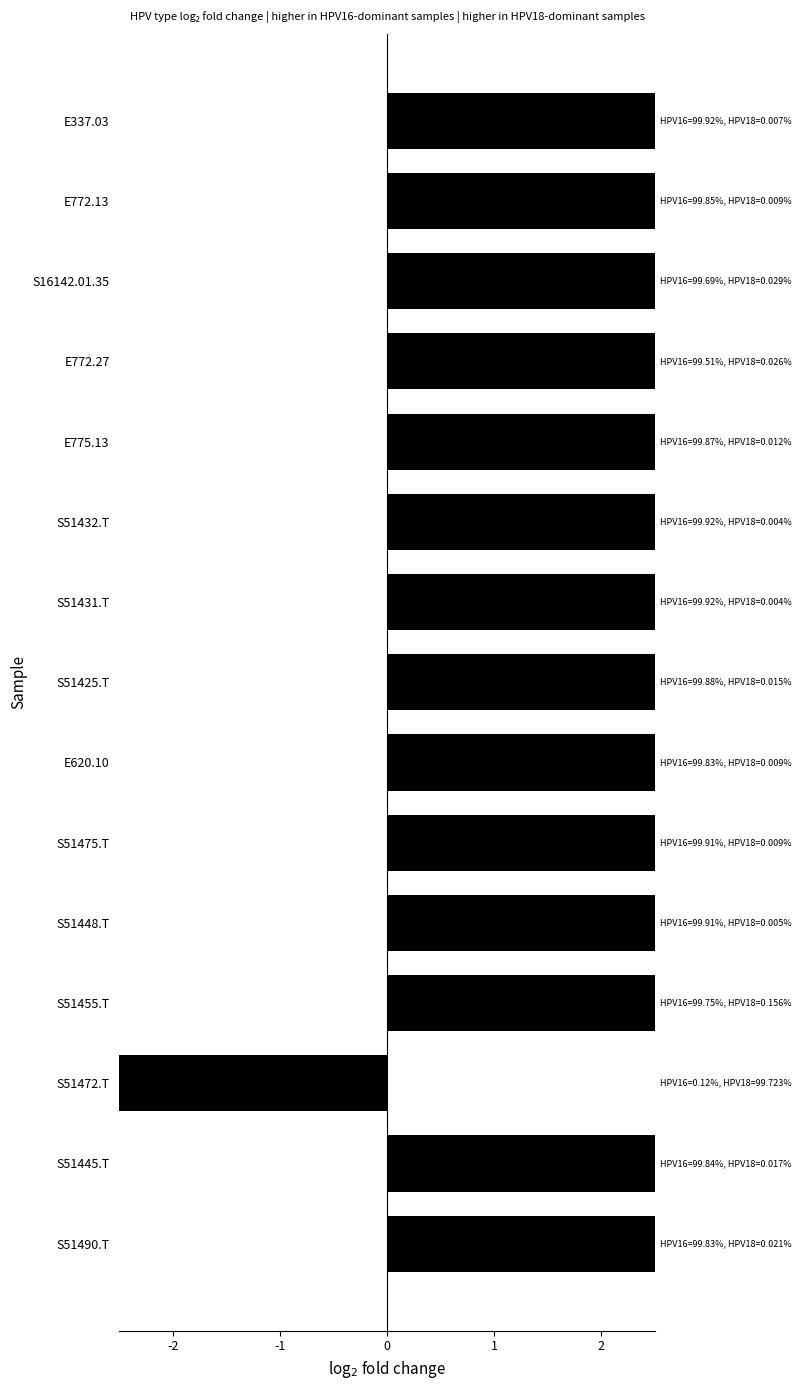

How many categories are shown in the chart?

15